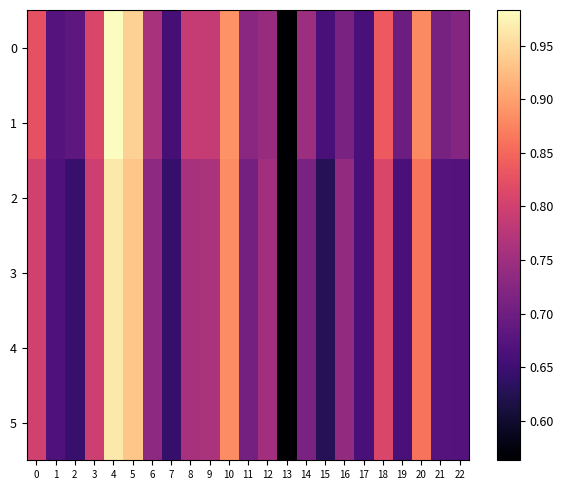

Rank the series by their maximum value, from highest to lowest.

0, 1, 2, 3, 4, 5